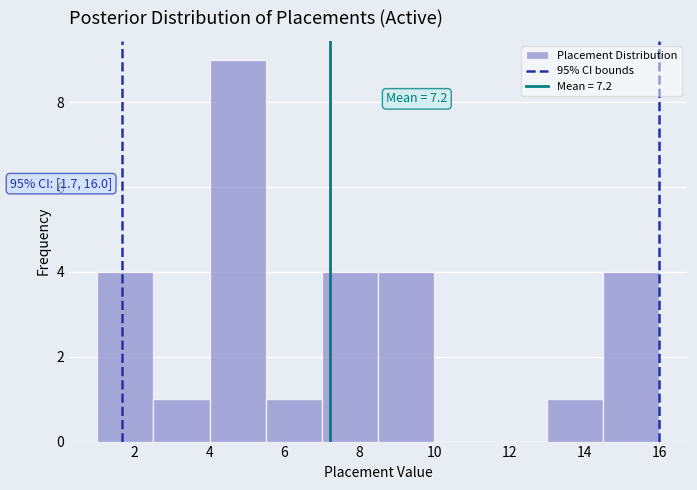

Over which range of the x-axis is the bar tallest?

4.0 to 5.5